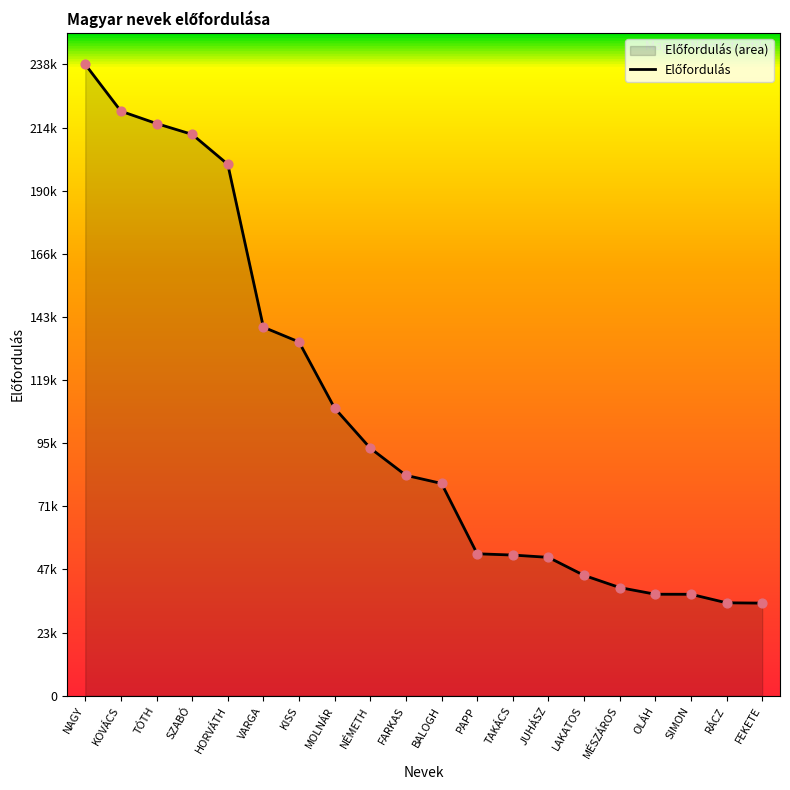

Approximately how many times larger is the value at NAGY compared to KOVÁCS?

1.1